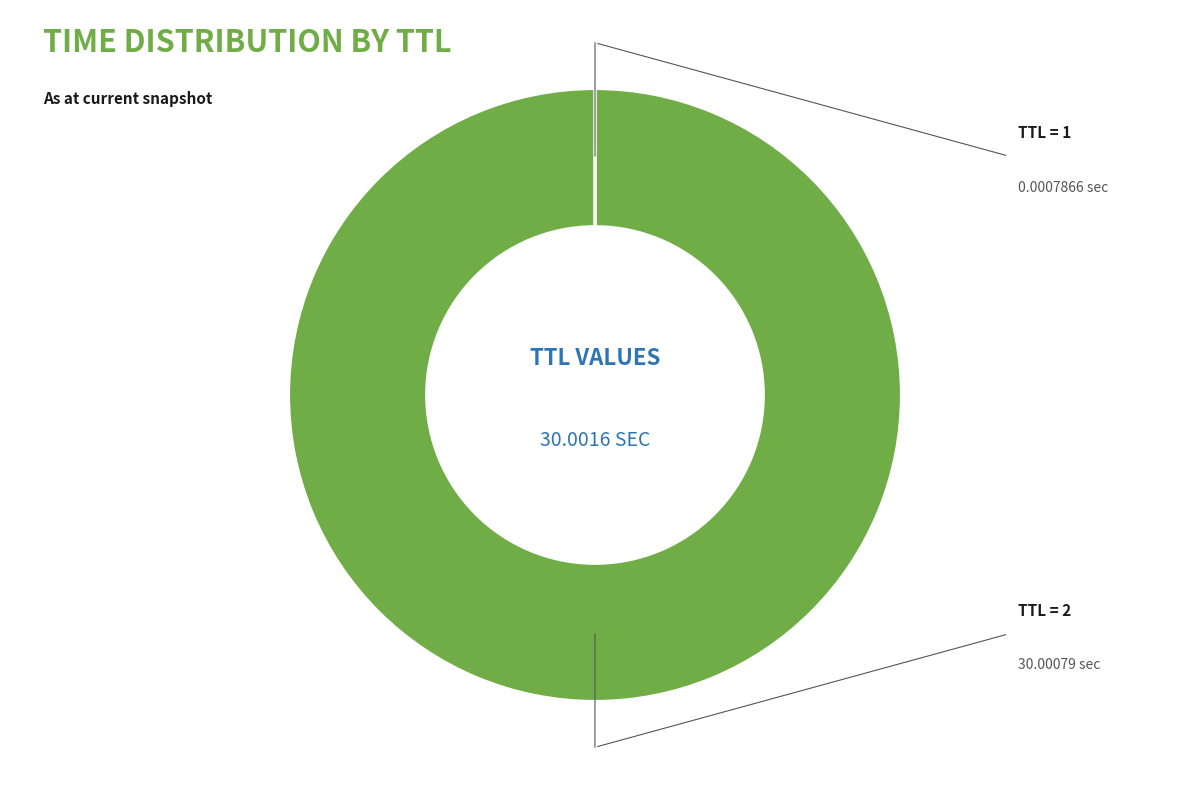

Is there any slice that represents more than half of the pie?

Yes